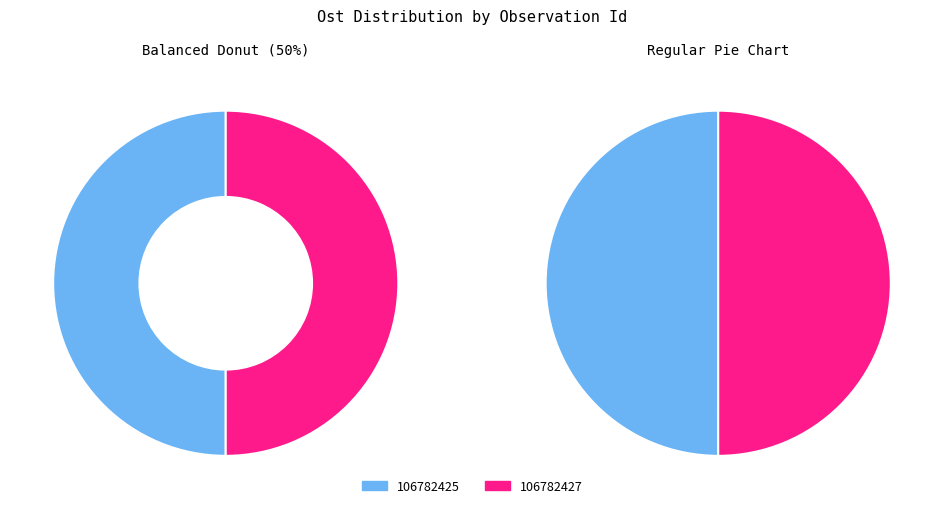

True or false: 106782425 accounts for 50% of the total.

True